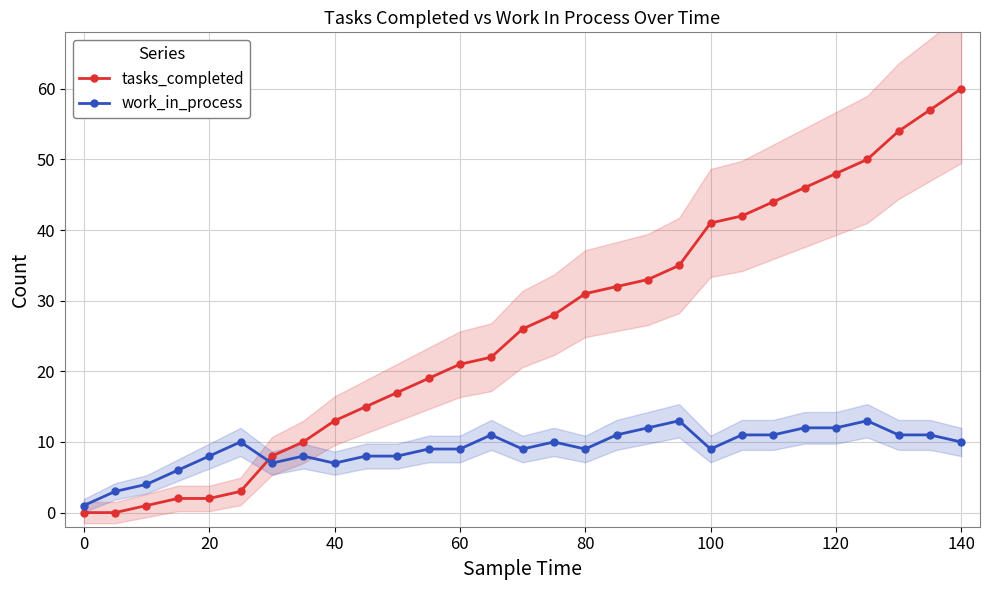

Is the value of tasks_completed at 20 greater than the value of work_in_process at 60?

No